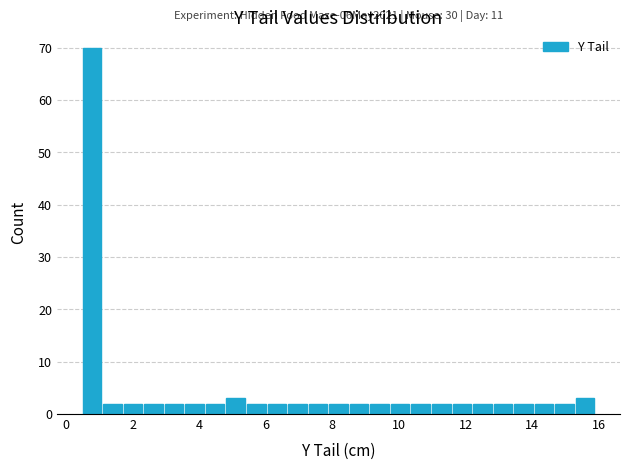

Around what value on the x-axis is the tallest bar? Give the approximate position of its centre, as read against the axis.

0.8